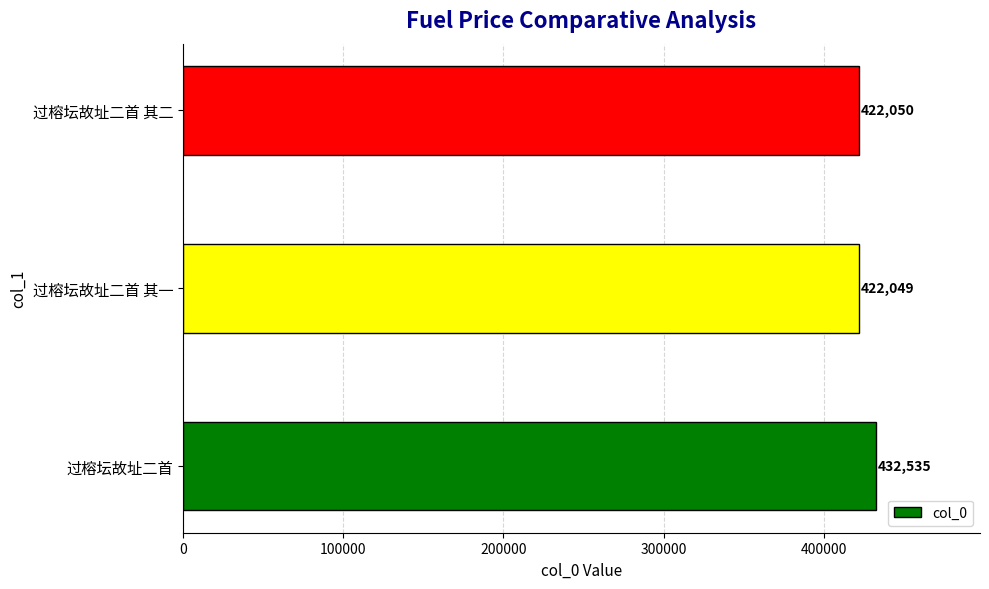

Are the bars horizontal?

Yes